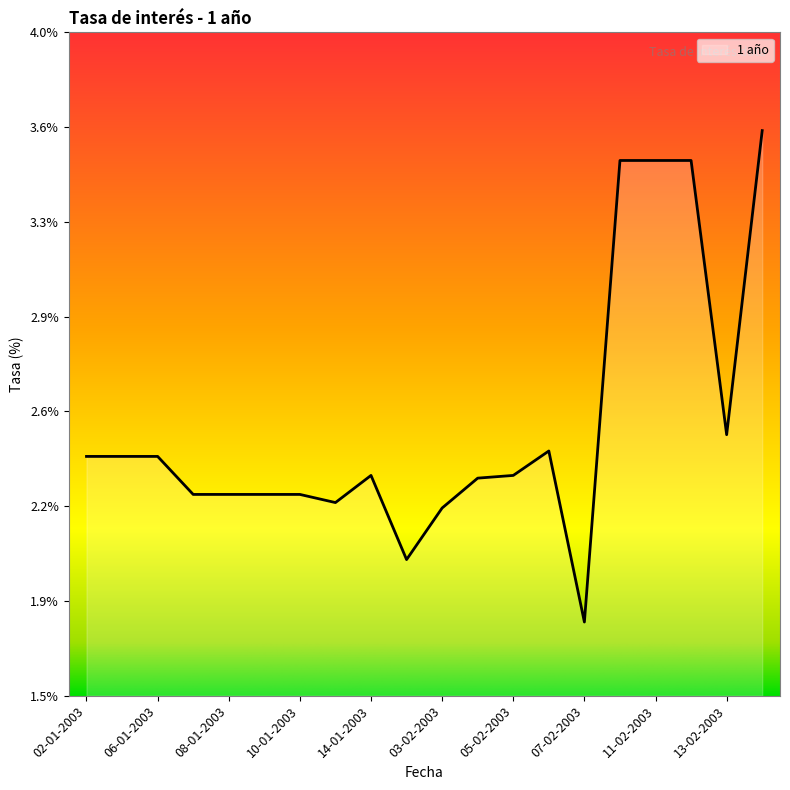

At which category does the data reach its first local valley?

13-01-2003